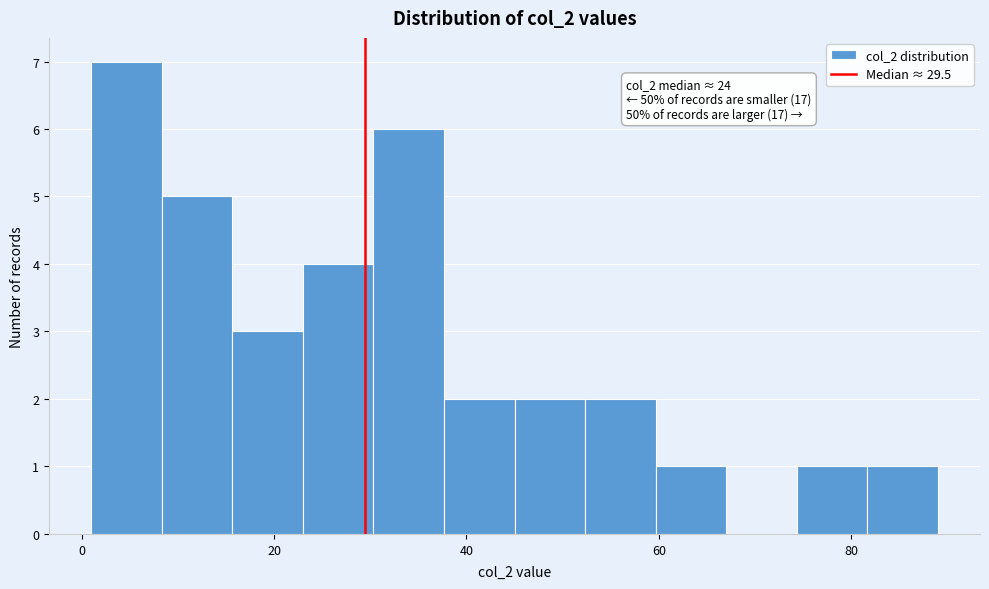

Around what value on the x-axis is the tallest bar? Give the approximate position of its centre, as read against the axis.

4